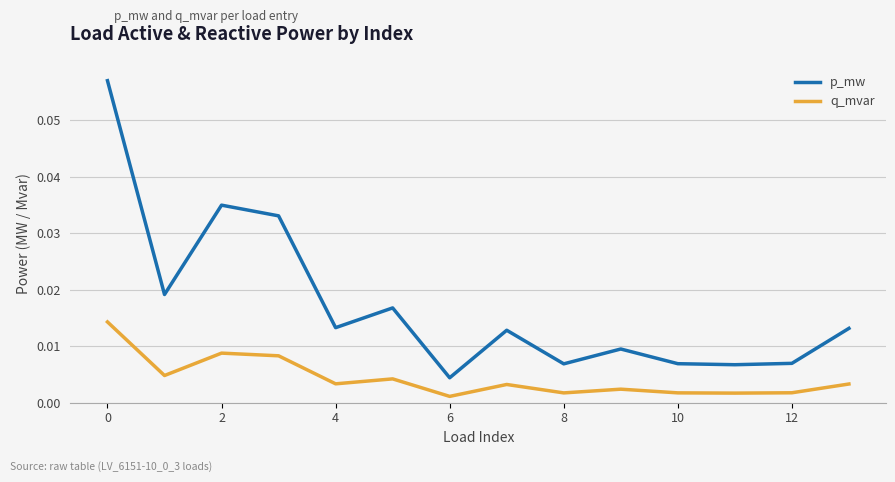

What are all the series names shown in the legend?

p_mw, q_mvar